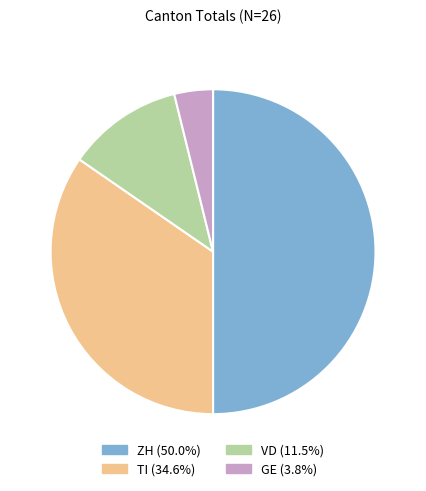

Does TI represent more than half of the total?

No